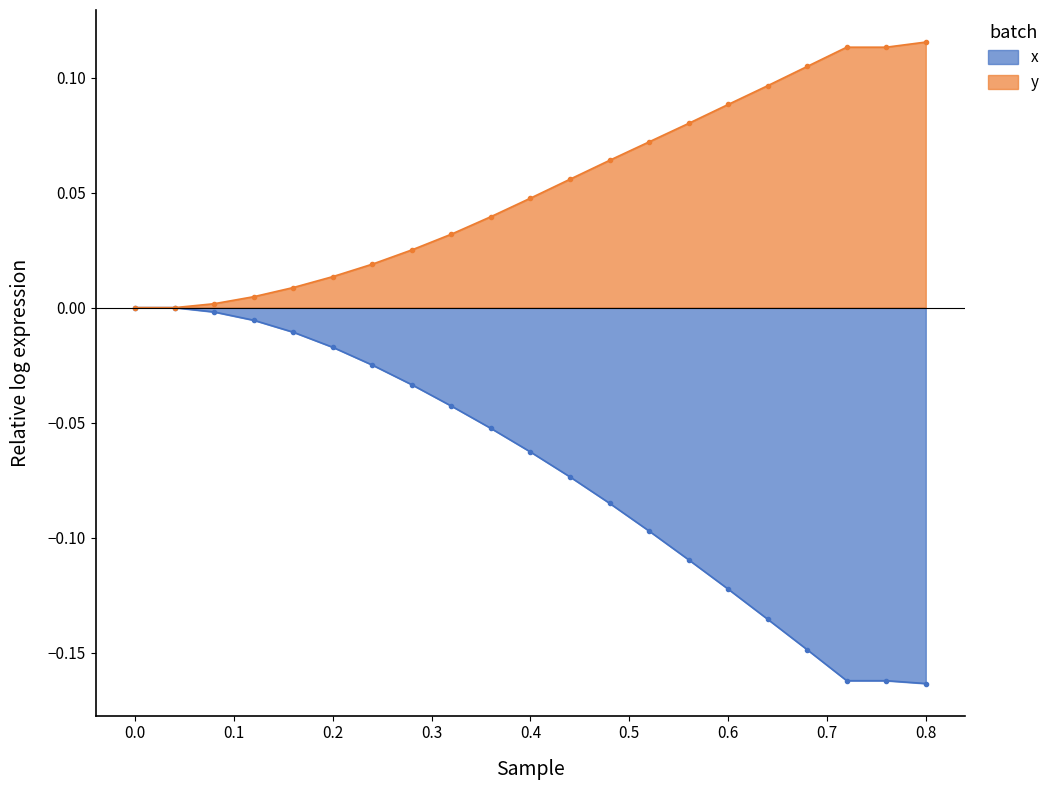

How many categories are shown in the chart?

21